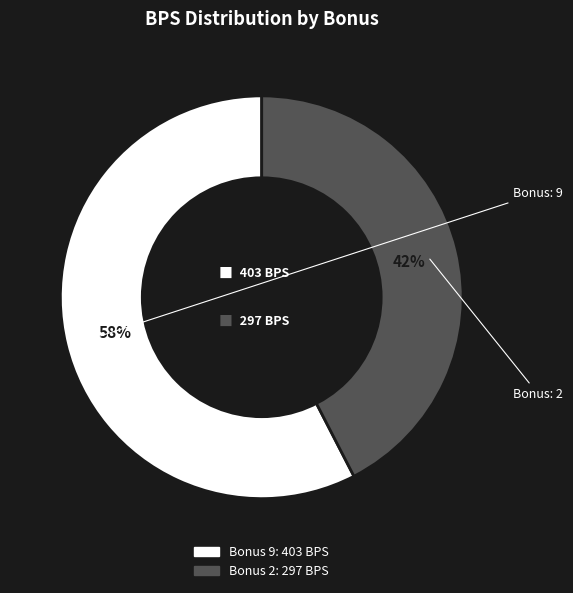

To the nearest percent, what is the average slice percentage?

50%